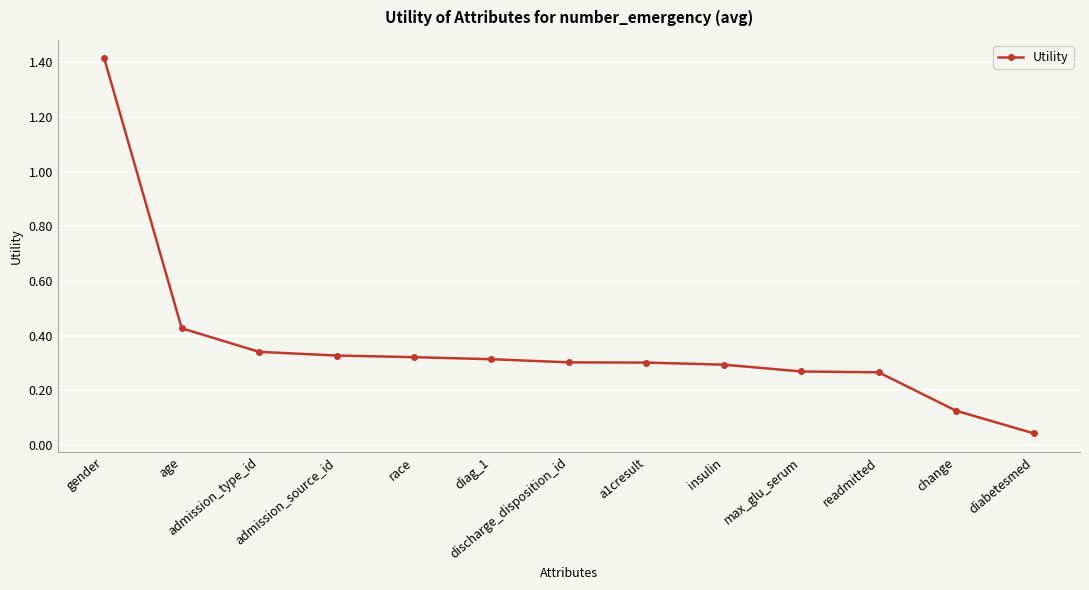

The value at admission_source_id is 0.2. True or false?

False